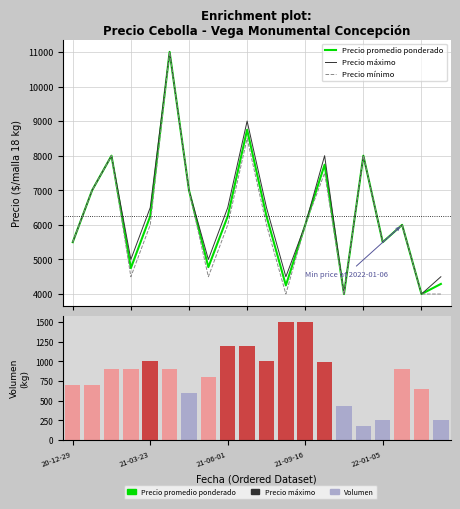

True or false: Precio mínimo has a value of 4500 at 7.

True